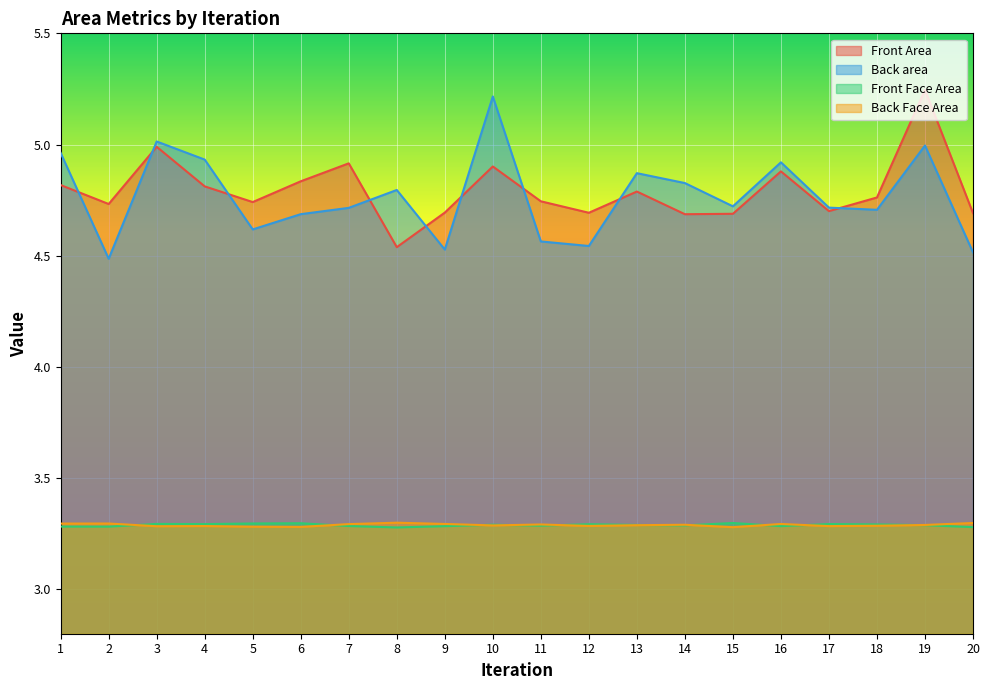

At which label does Front Area reach its minimum?

8